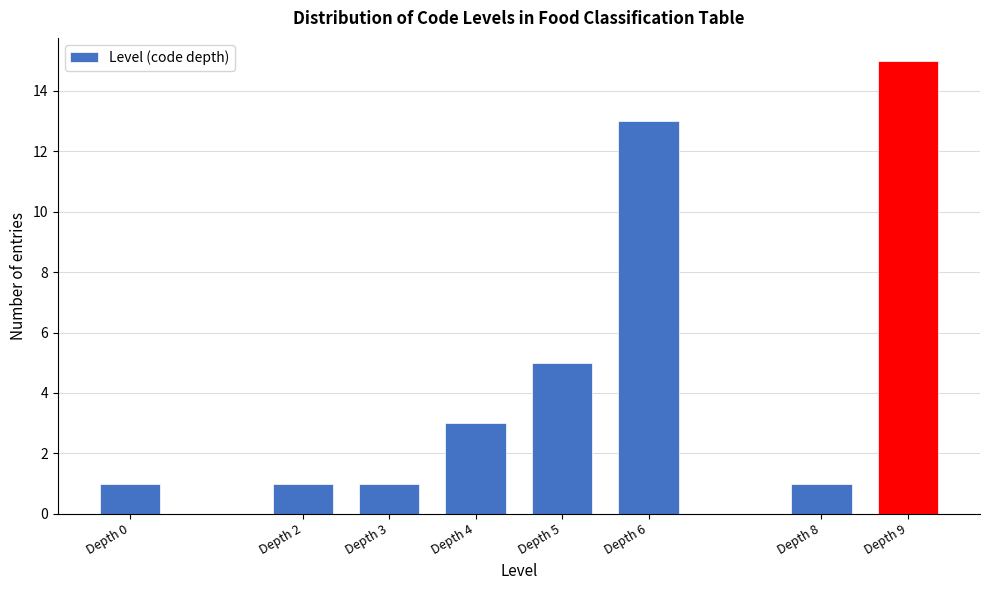

Reading left to right, transcribe all the data shown in this chart.

1	1	1	3	5	13	1	15